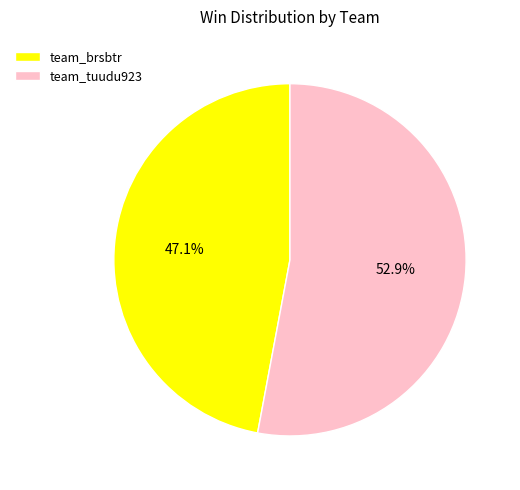

How many segments does this pie chart have?

2